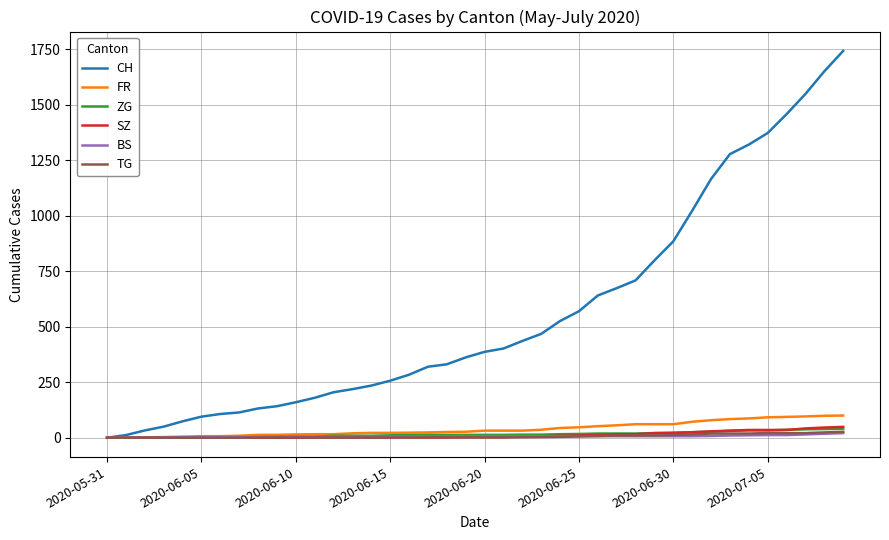

Which series has the largest total across all categories?

CH